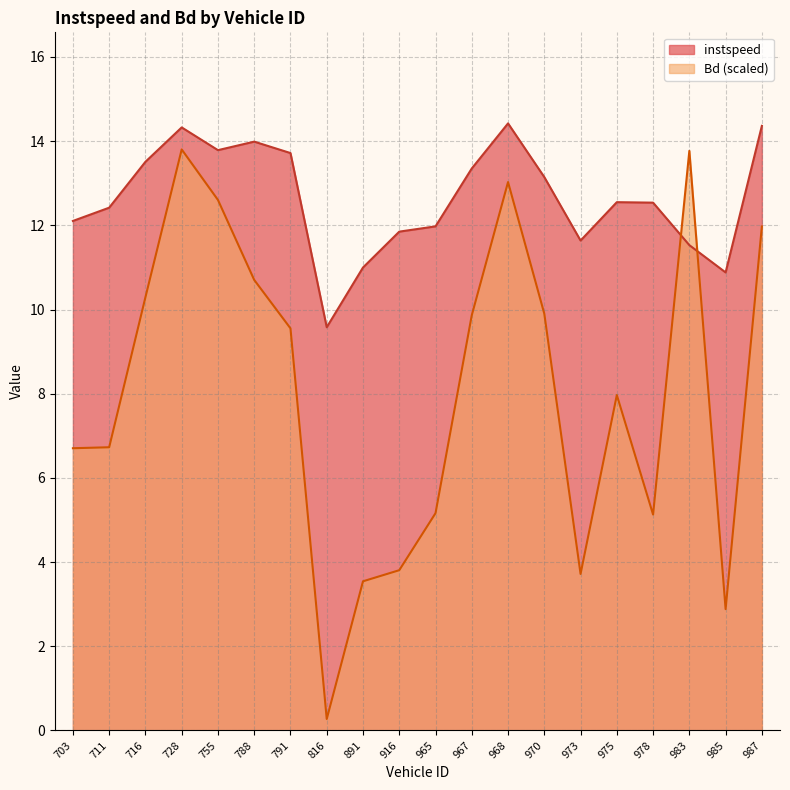

Is it true that instspeed equals 18.5 at 916?

False